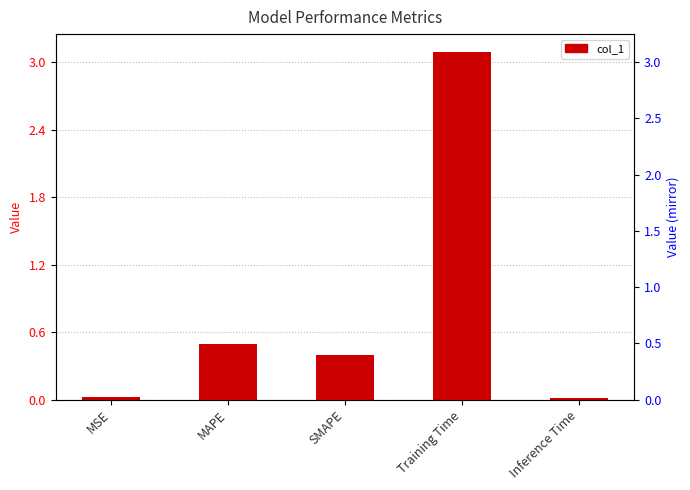

Reading left to right, extract all data points from this chart.

0.0	0.5	0.4	3.1	0.0